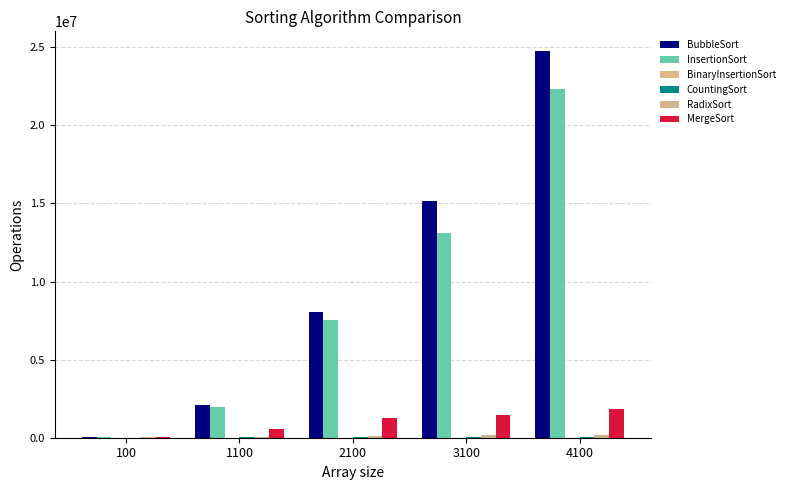

True or false: InsertionSort has a value of 18735030 at 3100.

False